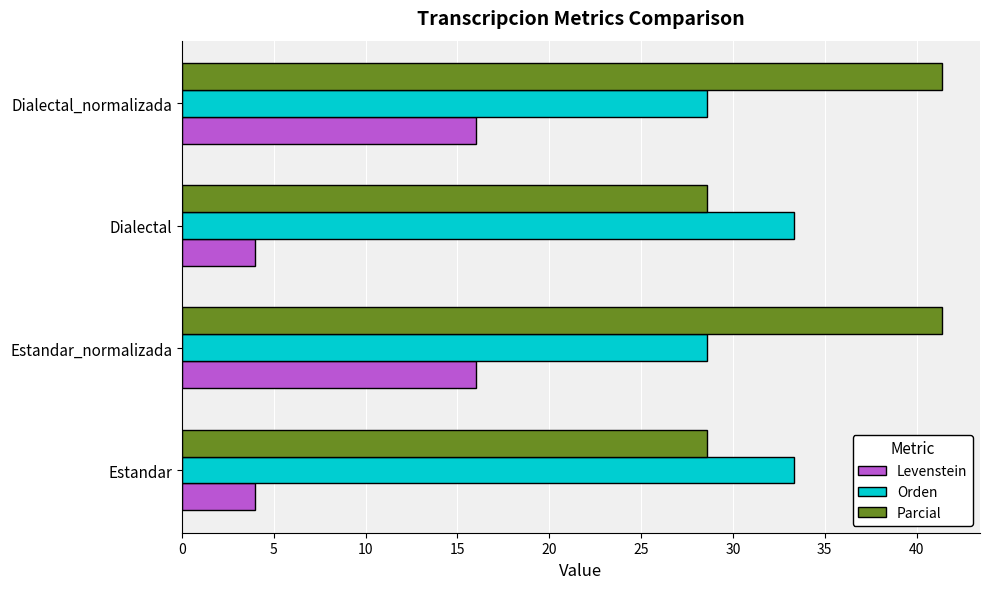

Which series has the widest spread of values?

Parcial